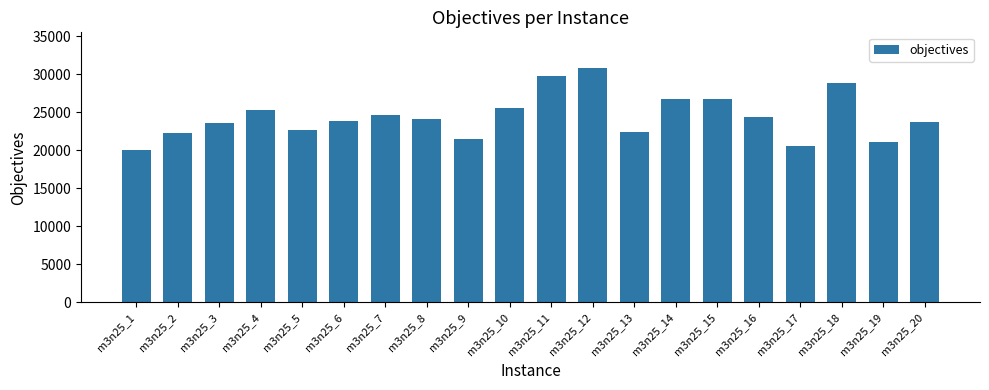

Approximately how many times larger is the value at m3n25_16 compared to m3n25_18?

0.8